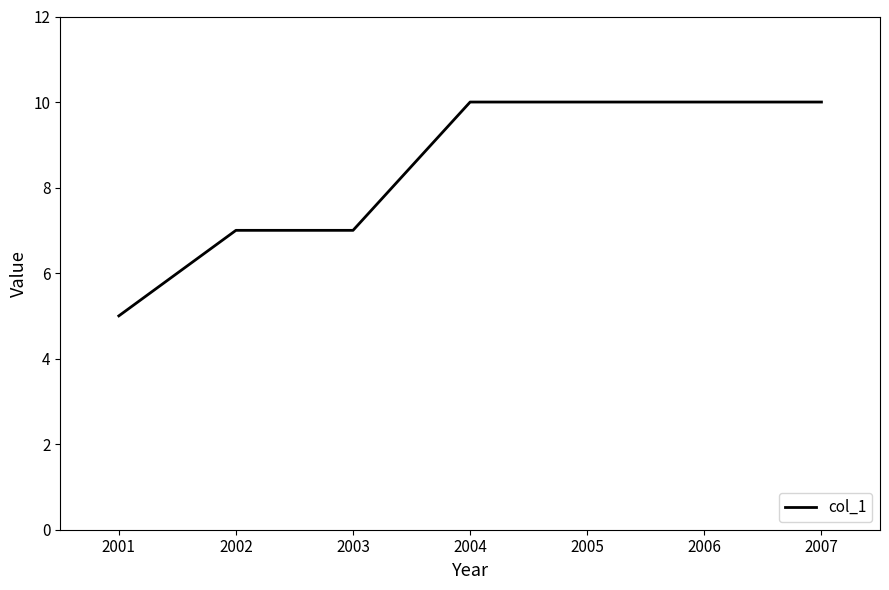

What is the sum of the values at 2002 and 2003?

14